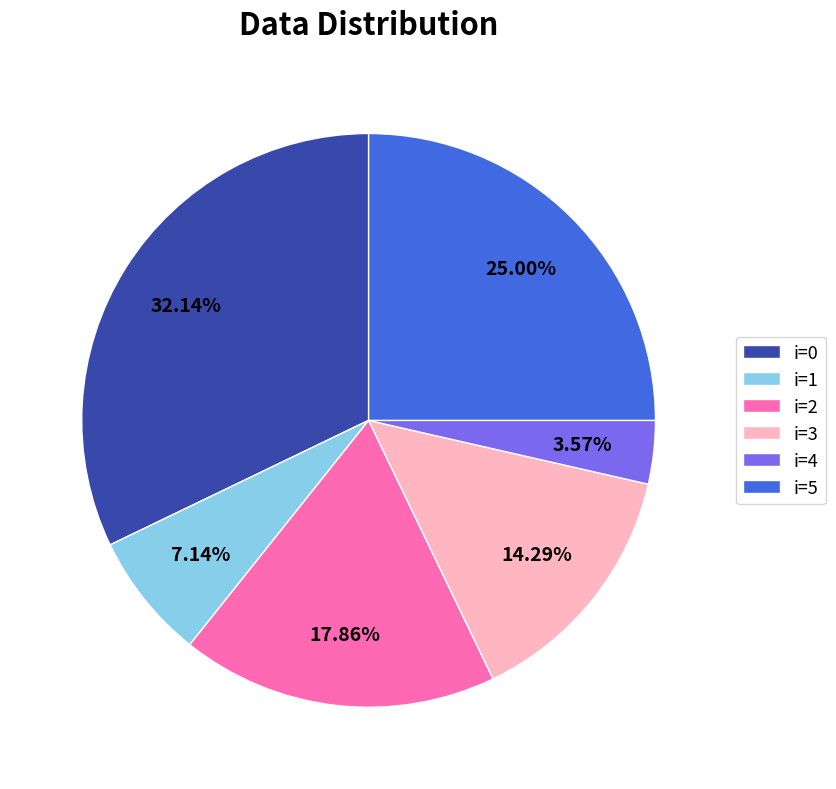

What is the ratio of the value at i=2 to the value at i=3?

1.2